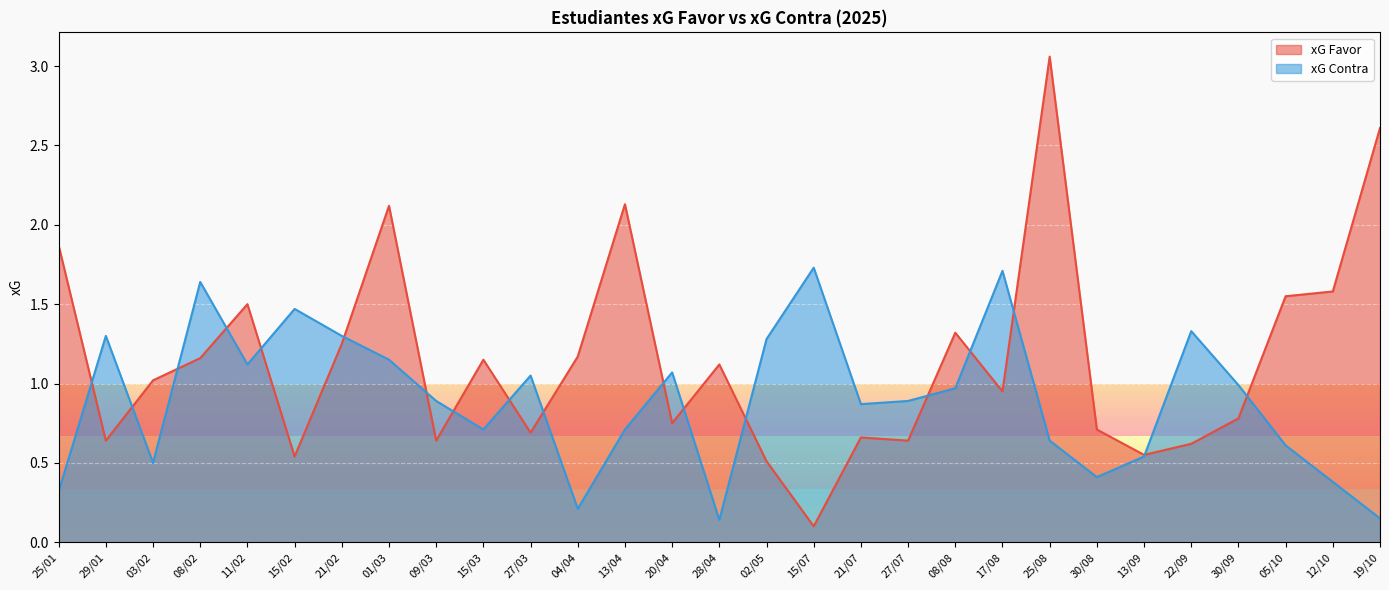

How many distinct data groups are displayed?

2